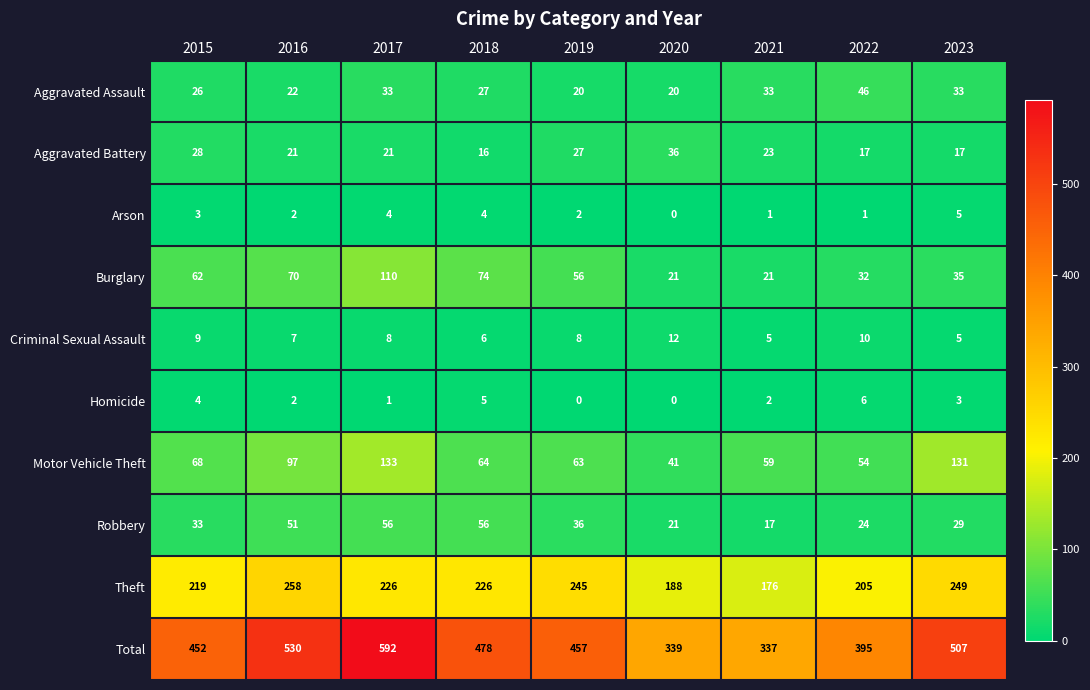

Is the value of Homicide at 2015 greater than the value of Robbery at 2022?

No